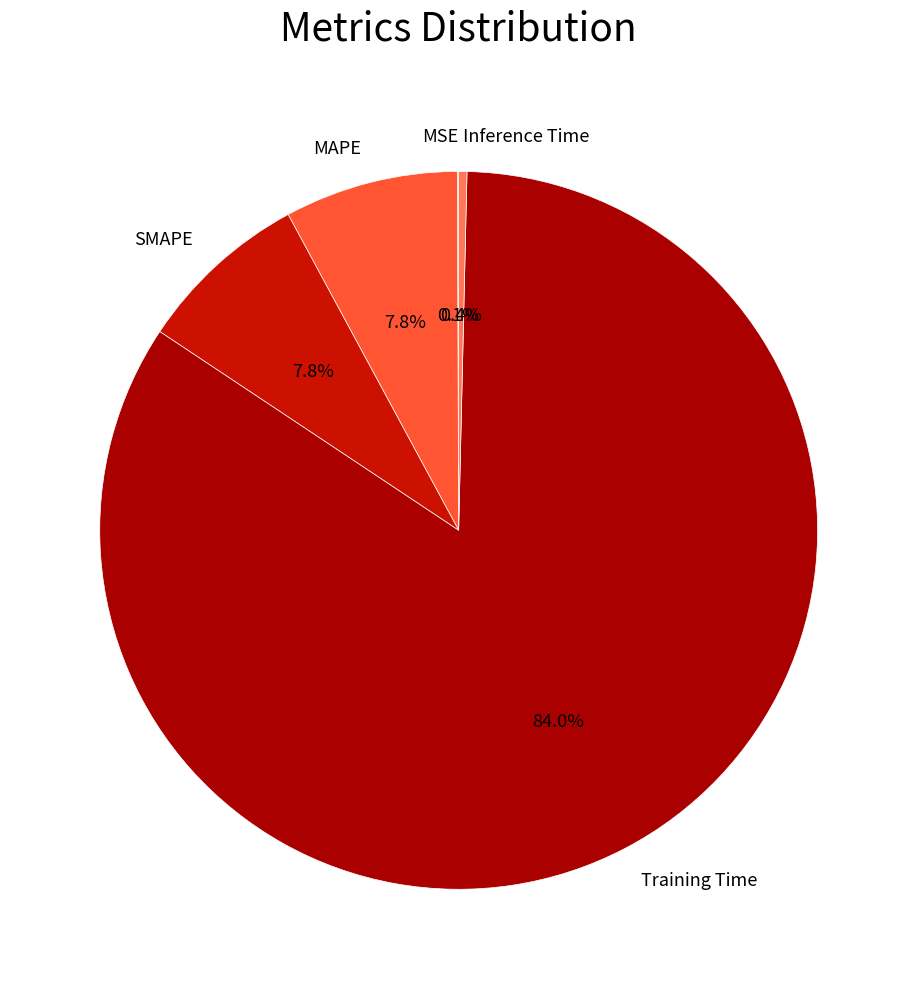

The Training Time slice represents 84% of the pie. True or false?

True